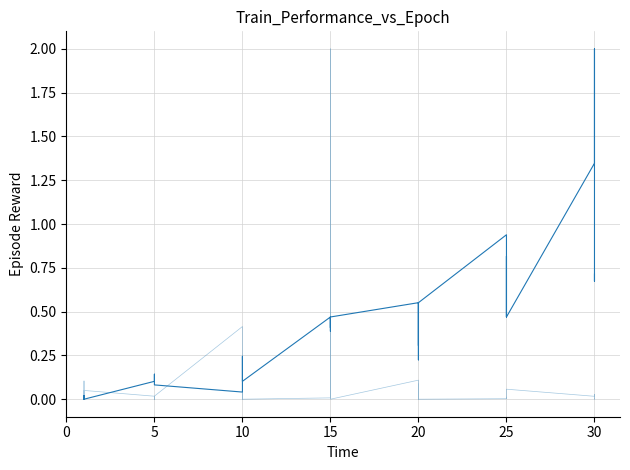

What are all the series names shown in the legend?

Leve EXP (normalized), currentAveragePrice (k)